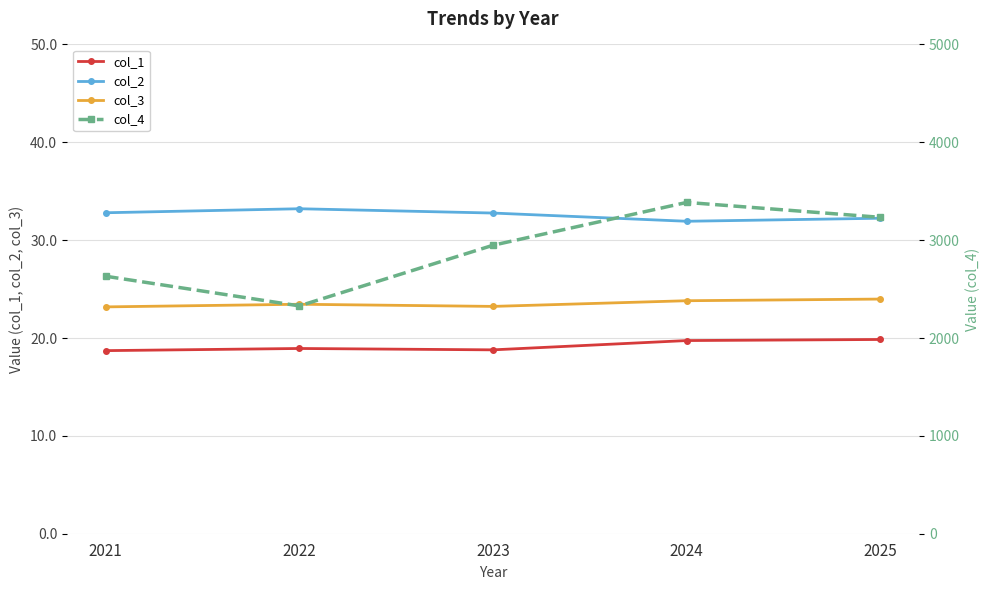

Does the chart display data point markers on the line(s)?

Yes